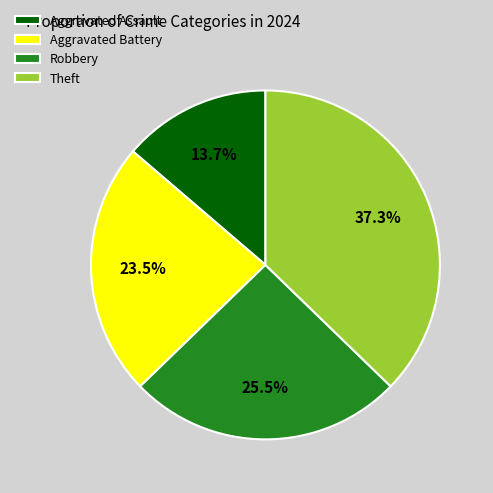

To the nearest percent, what percentage of the pie is Aggravated Assault?

14%